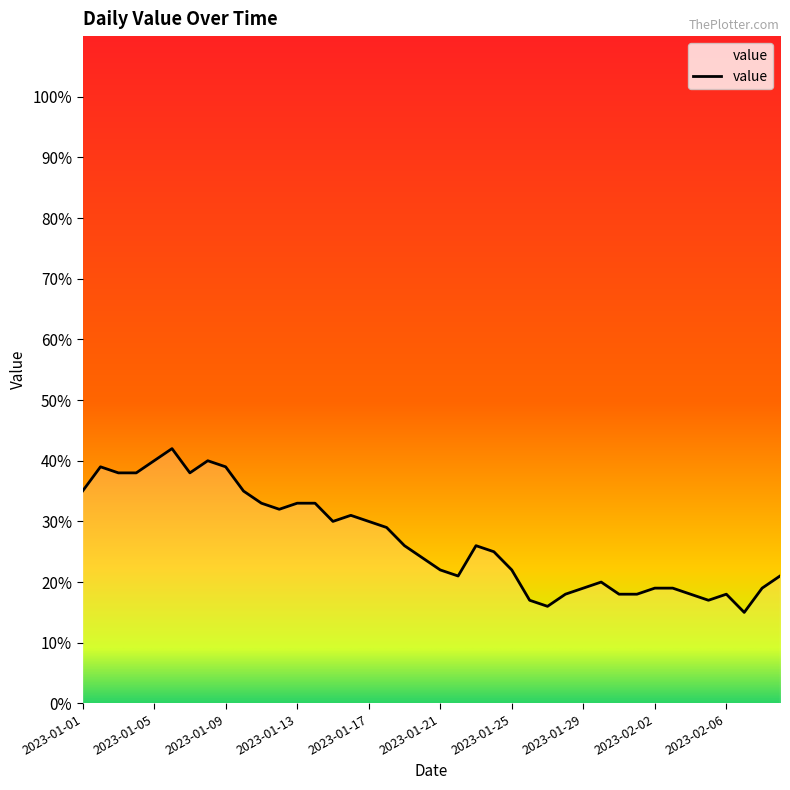

What is the sum of all values?

1073